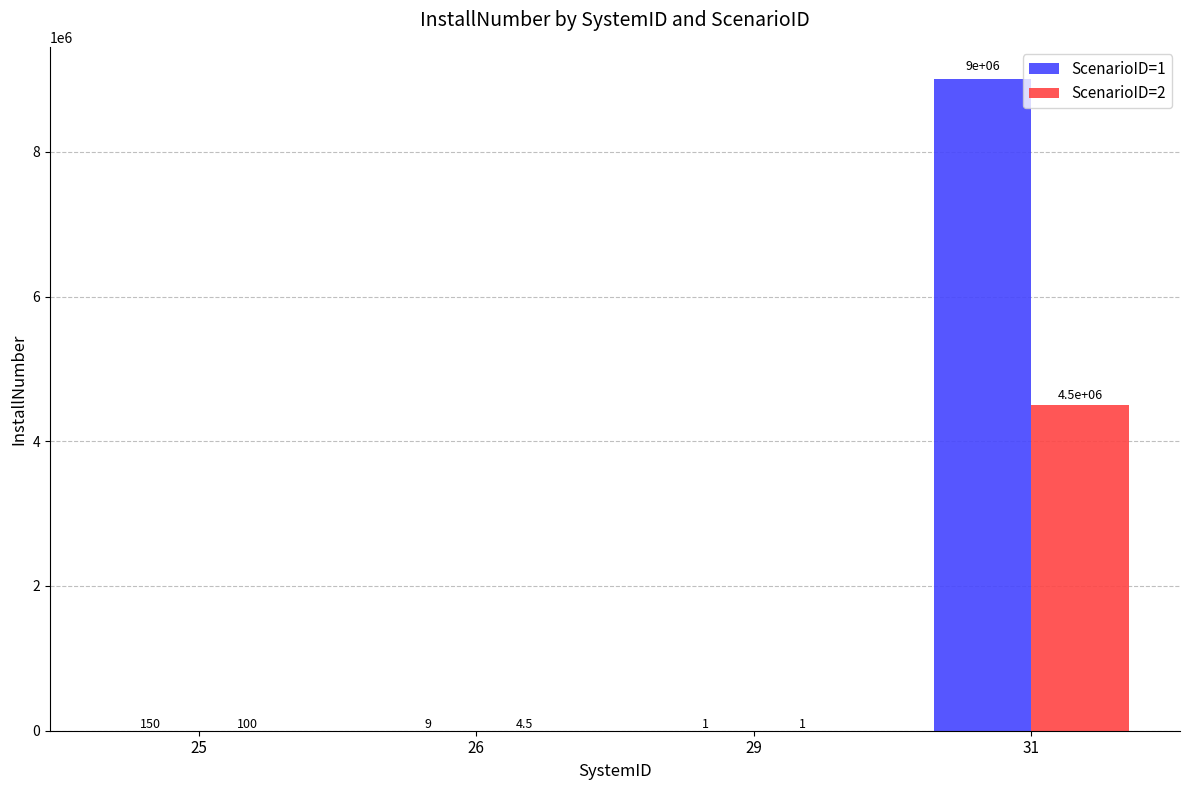

Which series changed the most between 29 and 31?

ScenarioID=1